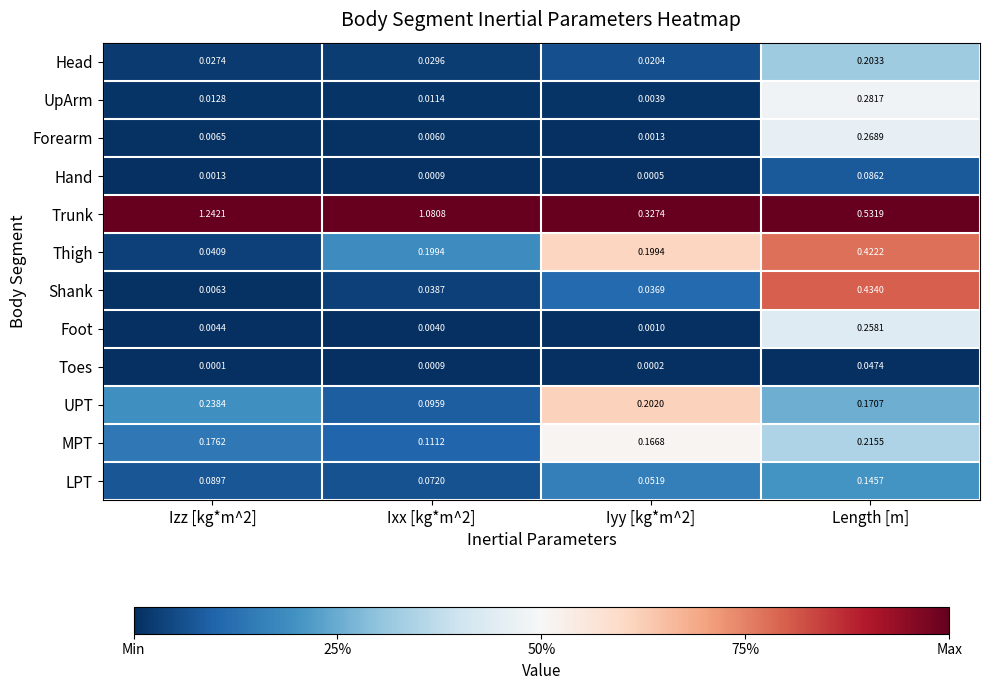

Which series has the largest total across all categories?

Trunk